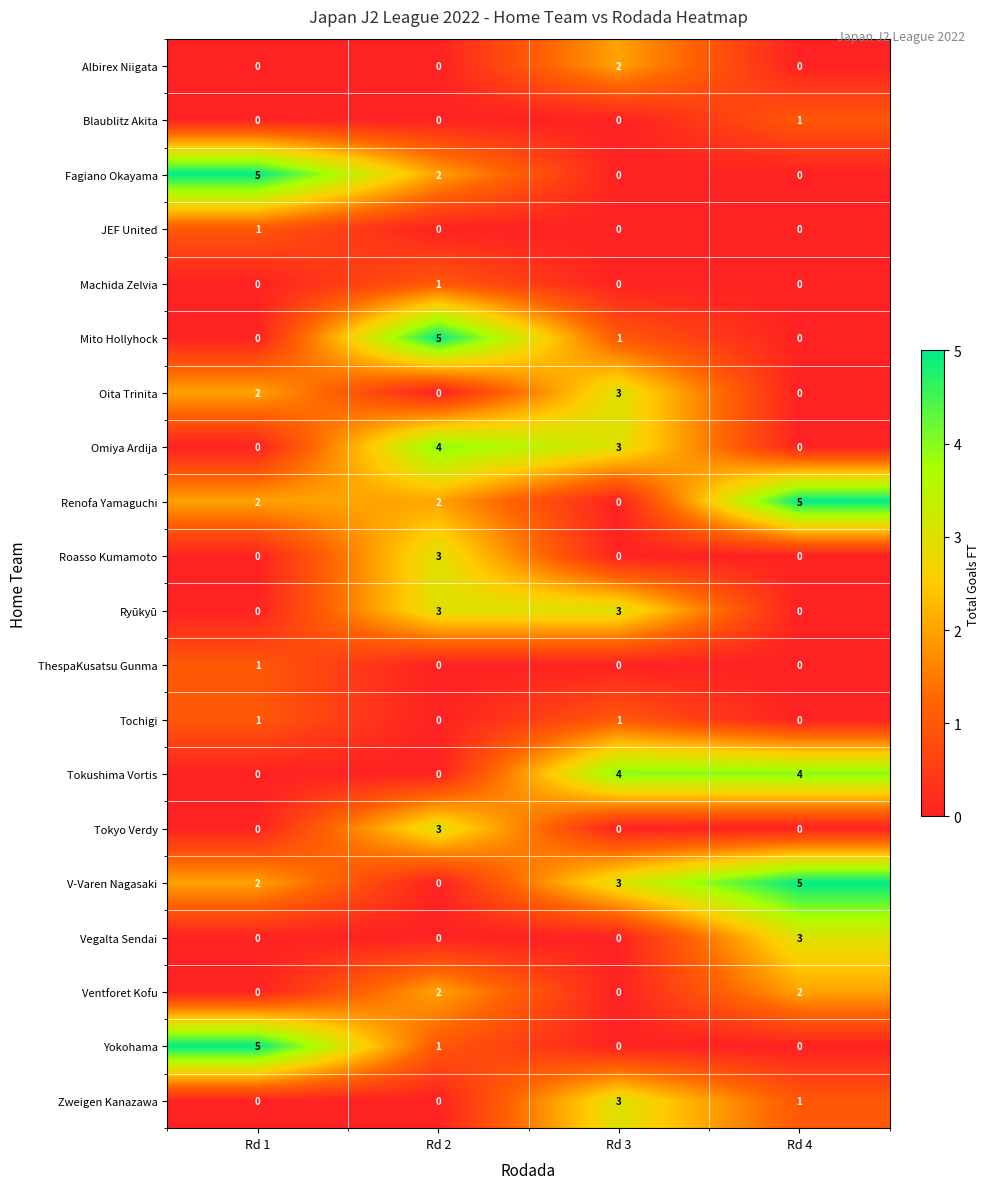

What is the difference between the highest and lowest values at Rd 2?

5